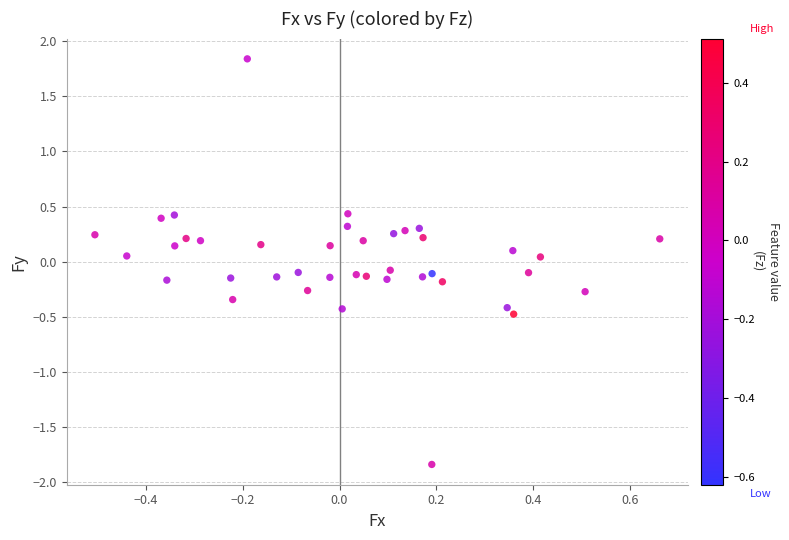

What is the range of Y values (max minus min)?

3.7